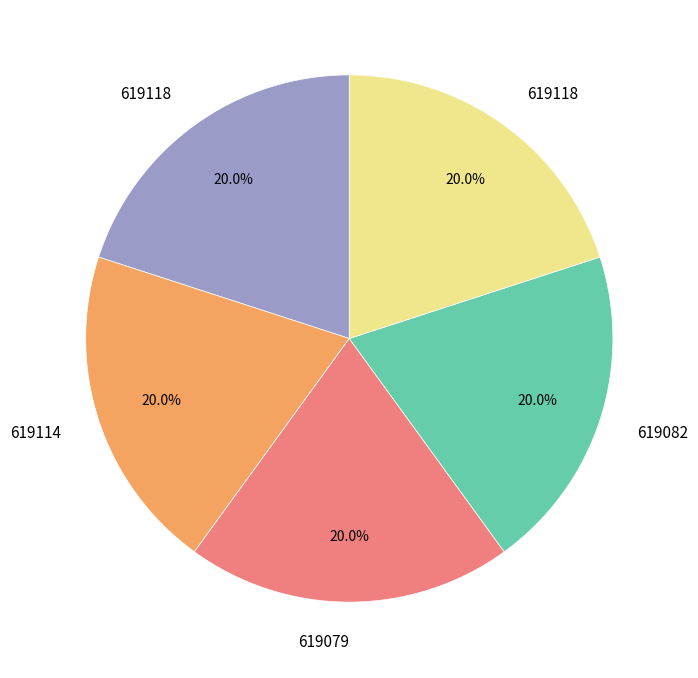

Is there a majority slice in this chart?

No